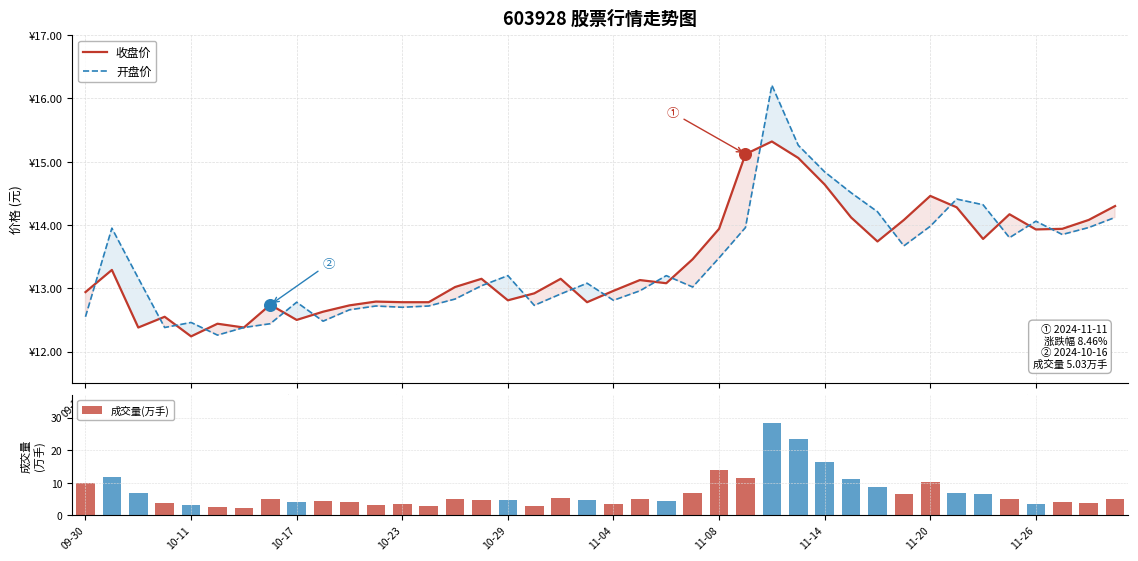

At which category is the sum across all series the highest?

26